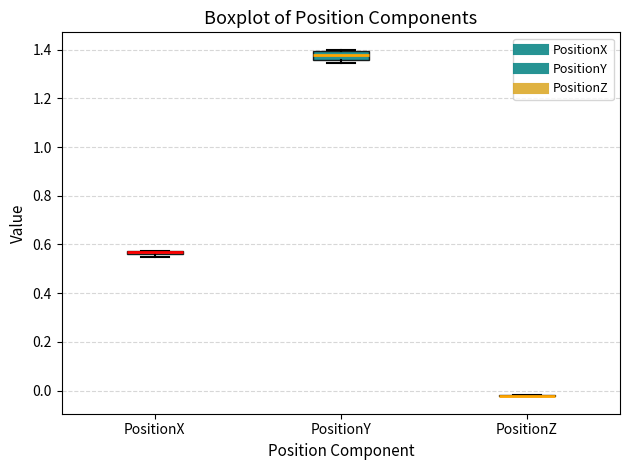

Where is the upper edge of the box for PositionY on the y-axis? The values are not printed on the chart, so give them approximately, as read against the axis.

1.40